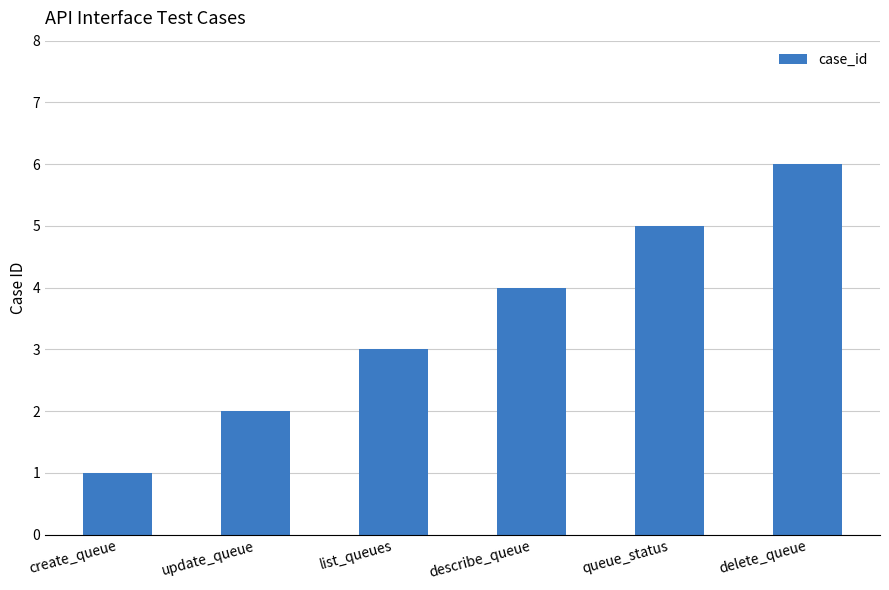

Does the chart contain any negative values?

No